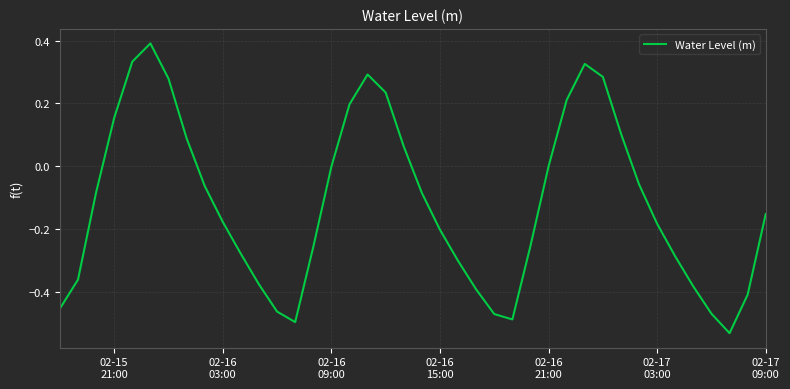

What is the greatest value displayed?

0.4